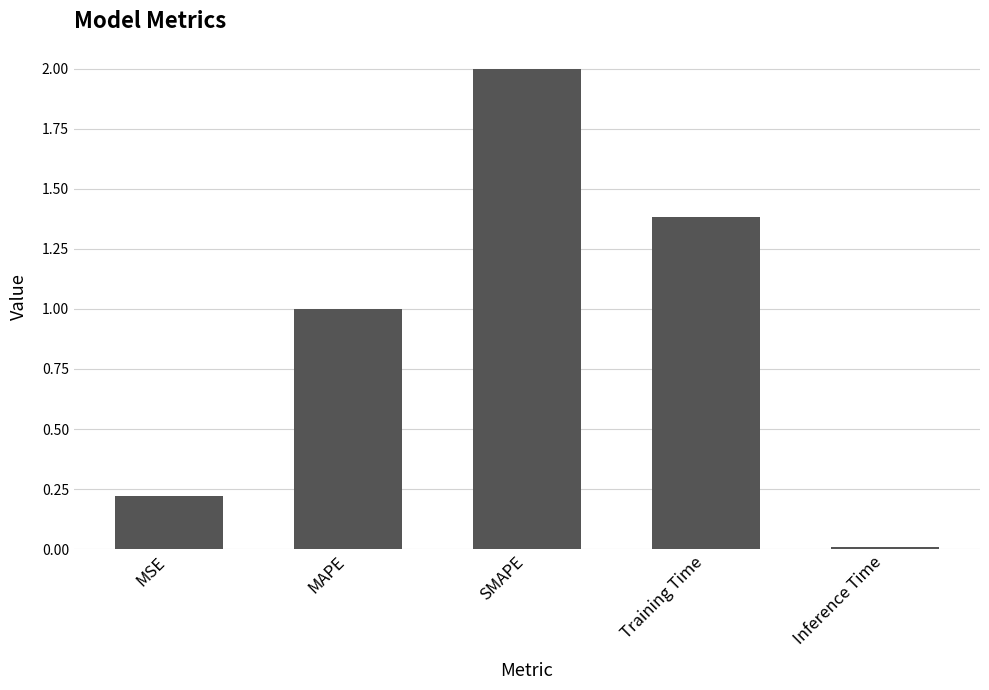

What is the average value?

0.9